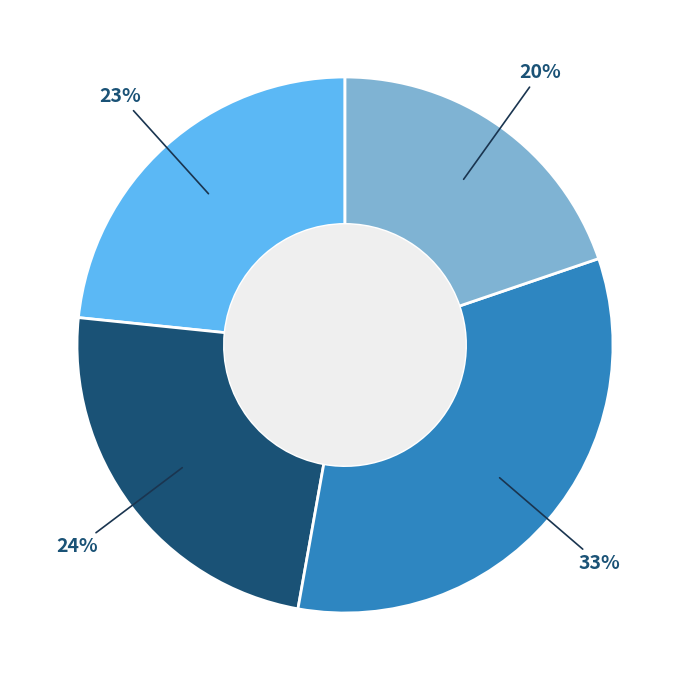

Does any single category account for the majority?

No